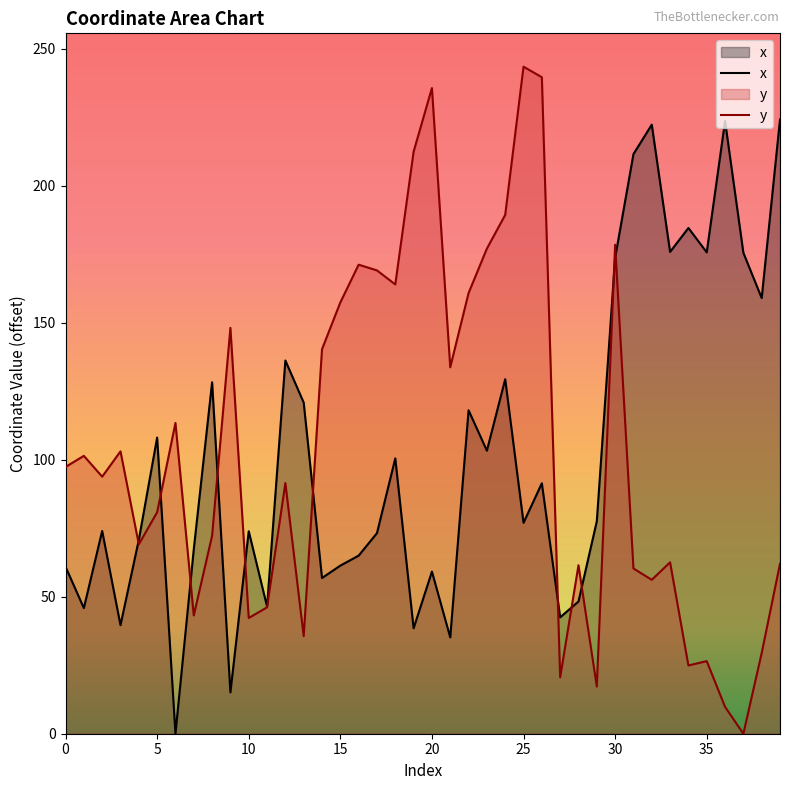

Reading right to left, list all the values displayed in this chart.

x: 39=224.1	38=159.0	37=175.5	36=223.5	35=175.6	34=184.5	33=175.8	32=222.2	31=211.5	30=173.6	29=77.5	28=48.2	27=42.5	26=91.4	25=77.0	24=129.3	23=103.3	22=118.0	21=35.1	20=59.1	19=38.5	18=100.5	17=73.2	16=65.0	15=61.3	14=56.8	13=120.8	12=136.2	11=46.4	10=73.9	9=15.1	8=128.2	7=67.3	6=0.0	5=108.0	4=70.7	3=39.6	2=74.0	1=45.8	0=60.9
y: 39=62.0	38=29.4	37=0.0	36=9.8	35=26.5	34=24.9	33=62.5	32=56.2	31=60.3	30=178.4	29=17.2	28=61.5	27=20.6	26=239.5	25=243.4	24=189.3	23=177.0	22=160.8	21=133.7	20=235.6	19=212.3	18=163.9	17=169.0	16=171.1	15=157.4	14=140.3	13=35.6	12=91.5	11=46.1	10=42.2	9=148.1	8=72.2	7=43.2	6=113.4	5=80.8	4=69.1	3=103.0	2=93.8	1=101.4	0=97.3